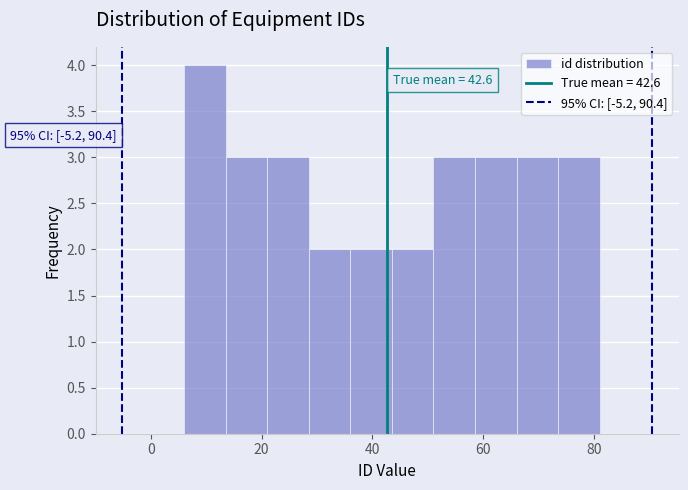

Around what value on the x-axis is the tallest bar? Give the approximate position of its centre, as read against the axis.

10